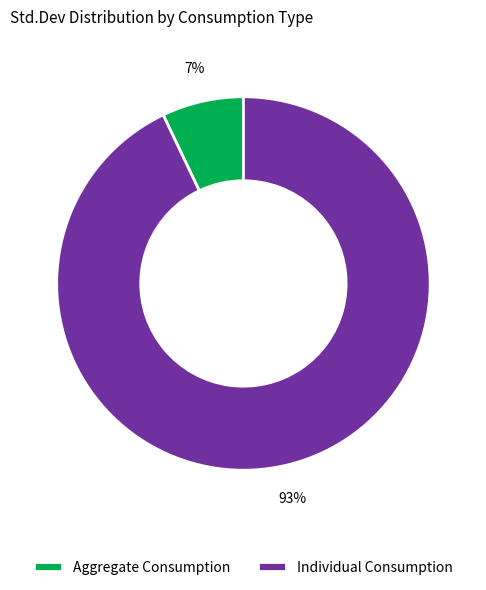

To the nearest percent, what is the difference between the Aggregate Consumption and Individual Consumption slice percentages?

86%